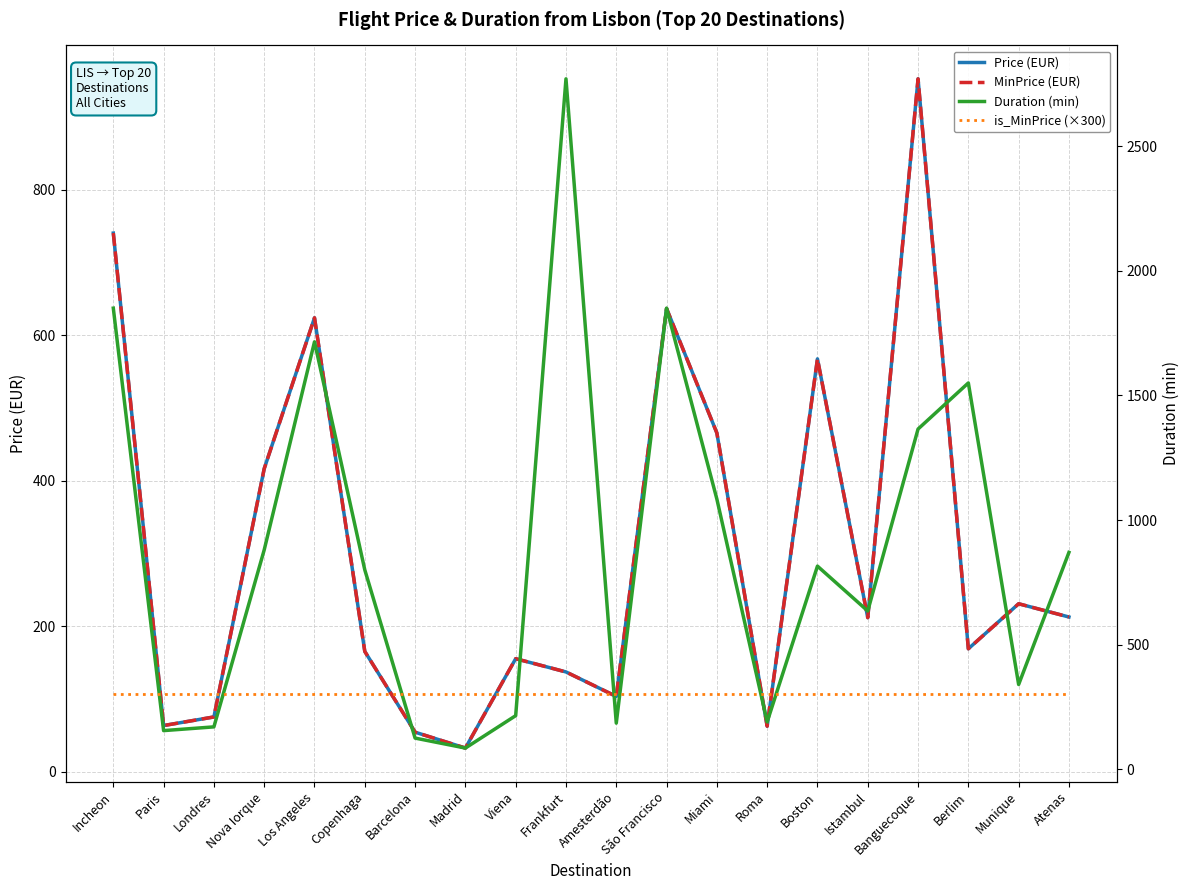

What is the difference between the highest and lowest values at Copenhaga?

634.5